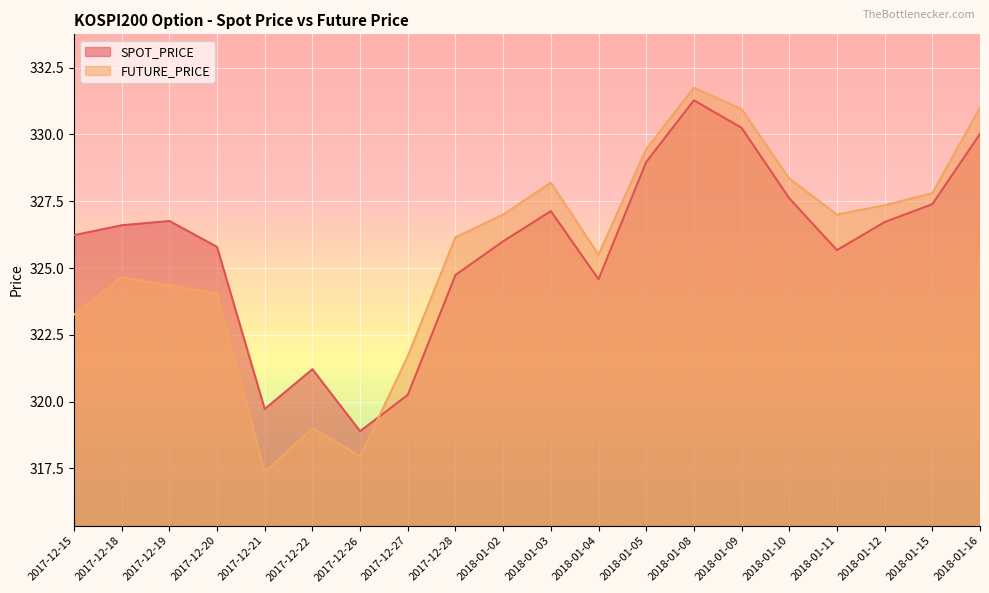

True or false: FUTURE_PRICE has more than 1 points higher than both neighbors.

True